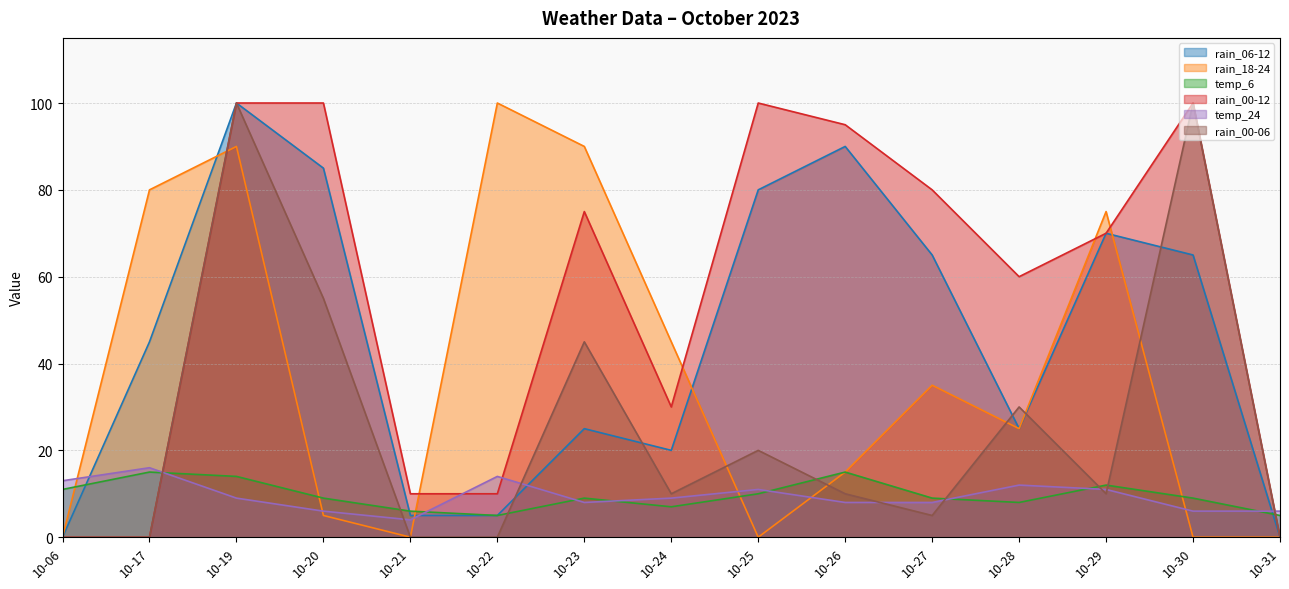

True or false: temp_24 has a value of 11 at 10-27.

False